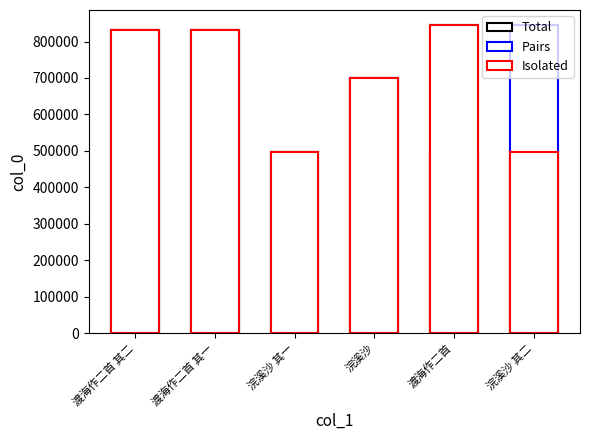

At which label is Isolated closest to 670113?

浣溪沙